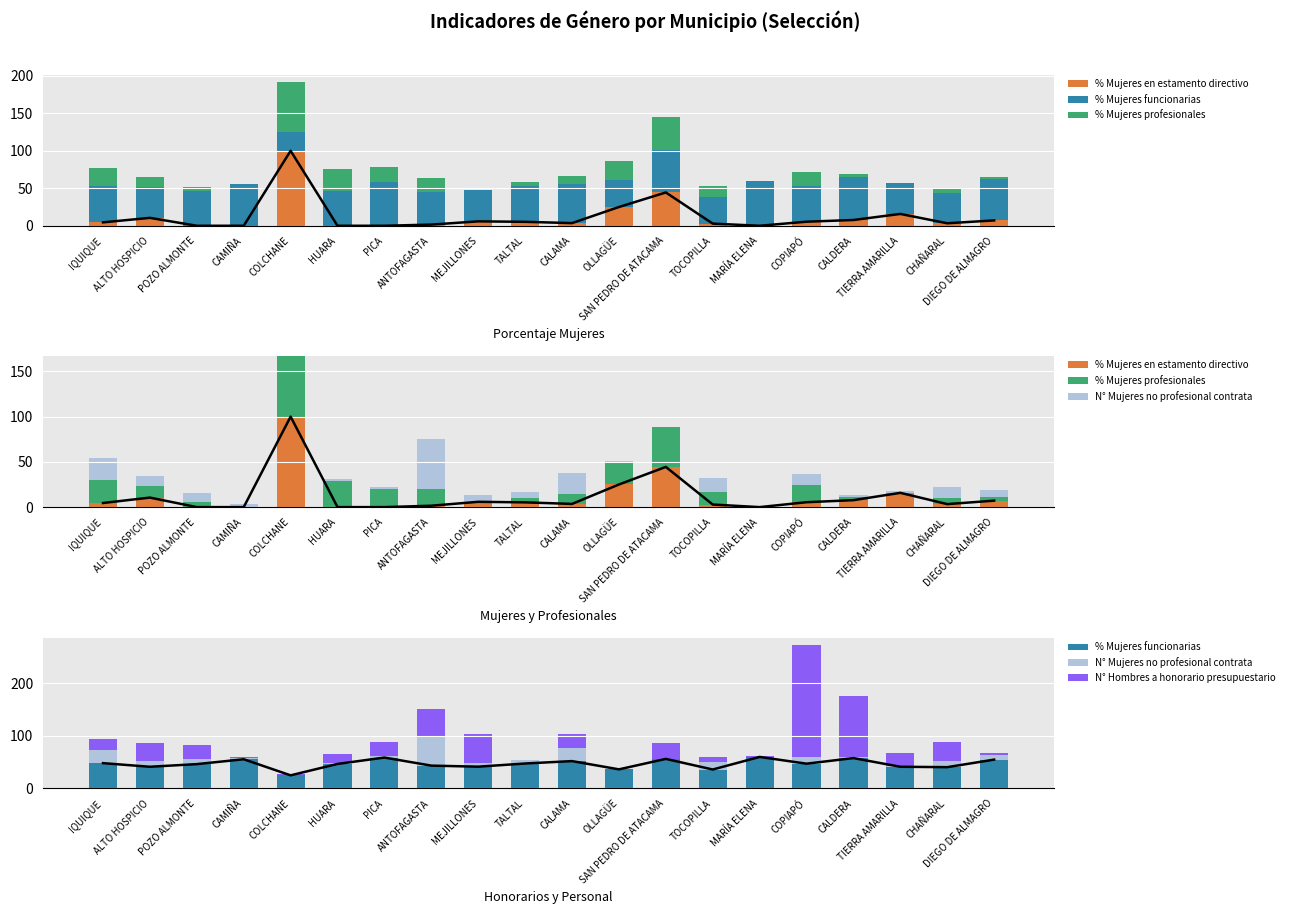

At how many categories does at least one series exceed 109?

2